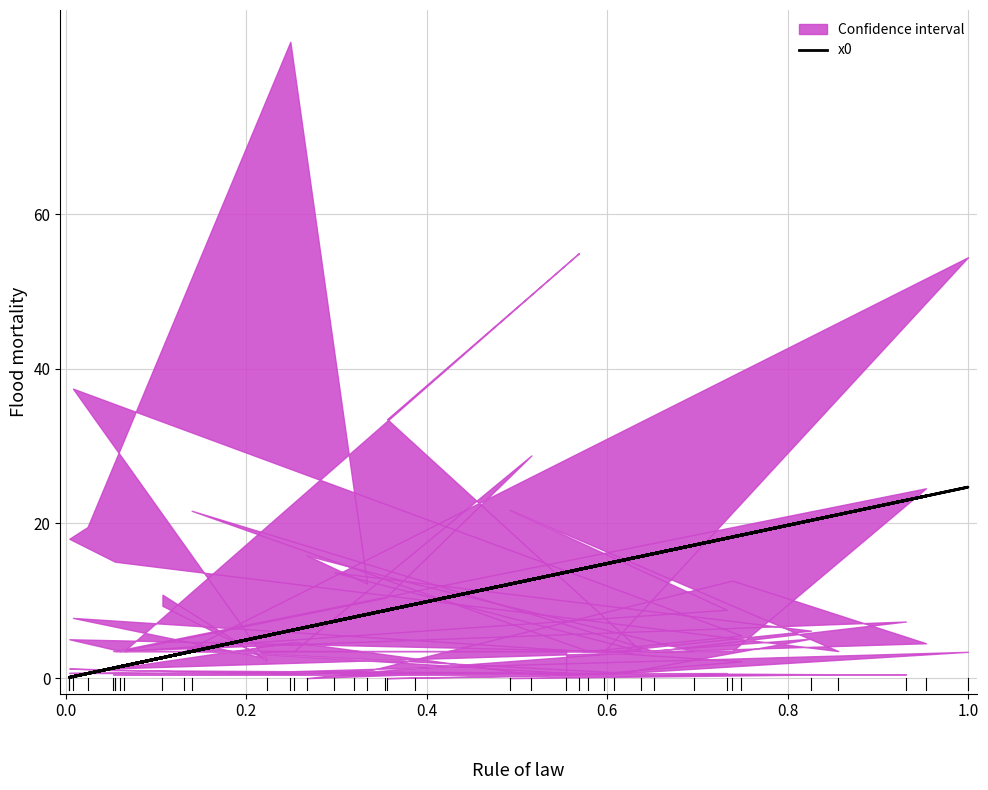

Reading left to right, list all the values displayed in this chart.

13.7	14.8	24.7	3.2	7.9	18.2	23.6	1.4	6.2	12.8	8.8	1.5	0.1	15.0	20.4	7.3	15.8	8.8	14.1	1.6	18.1	12.2	21.1	1.4	0.1	0.6	6.2	8.2	6.6	9.6	17.2	1.3	23.0	16.1	3.5	14.3	18.5	0.2	5.5	2.6